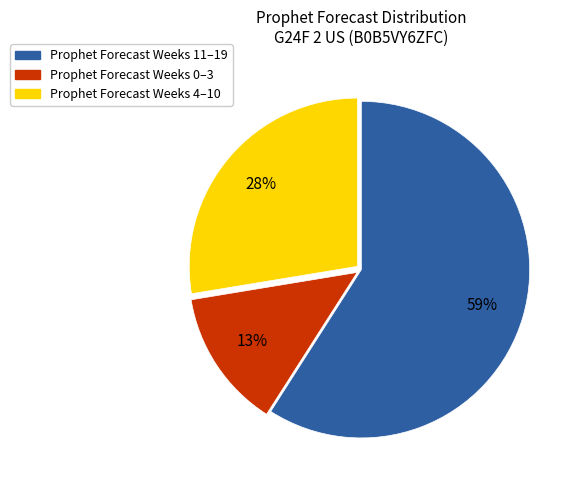

Is there any slice that represents more than half of the pie?

Yes